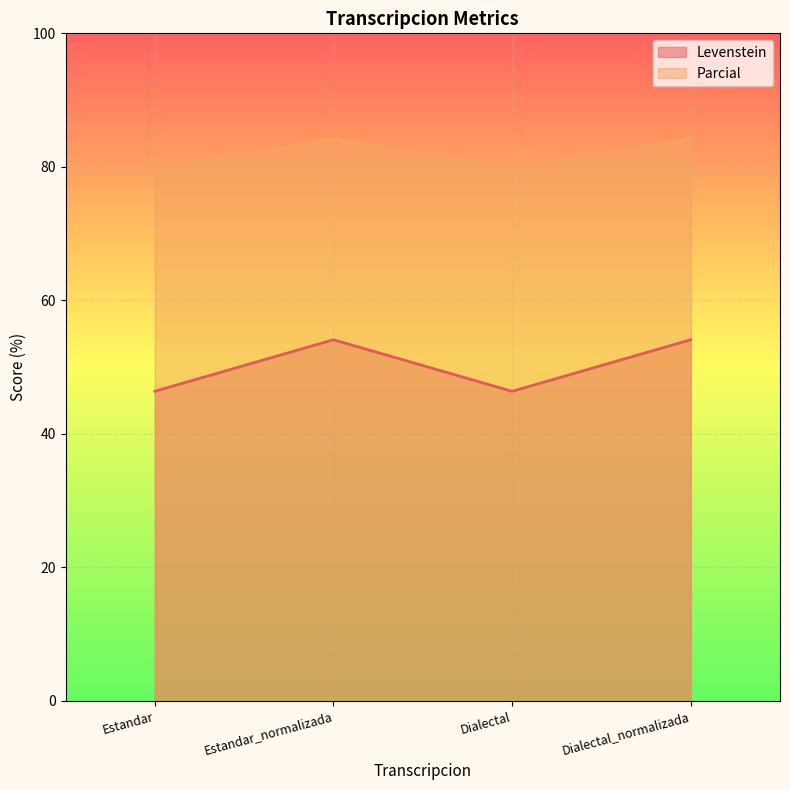

What is the sum of the Parcial values at Dialectal and Dialectal_normalizada?

163.7